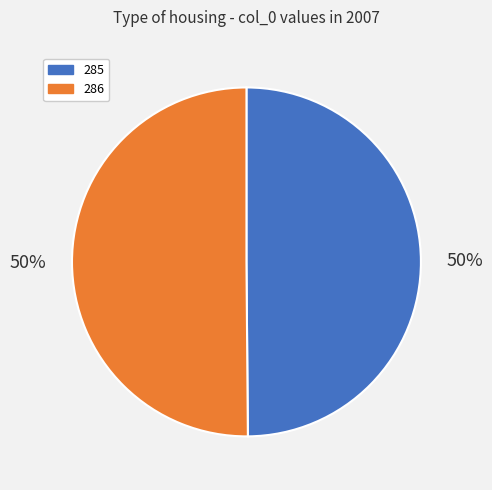

Is the sum of 286 and 285 greater than half?

Yes